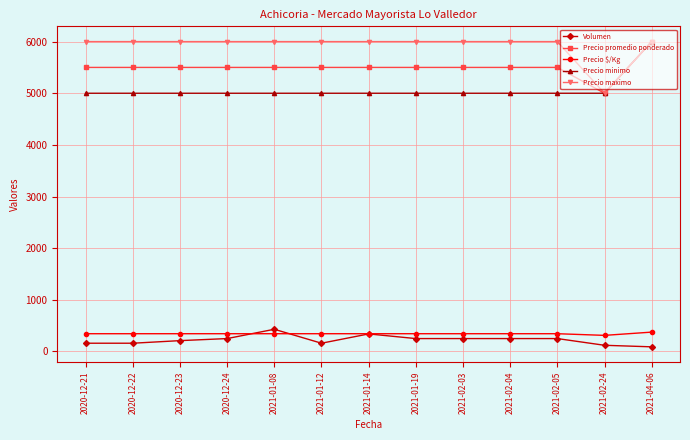

What is the sum of all Volumen values?

2920